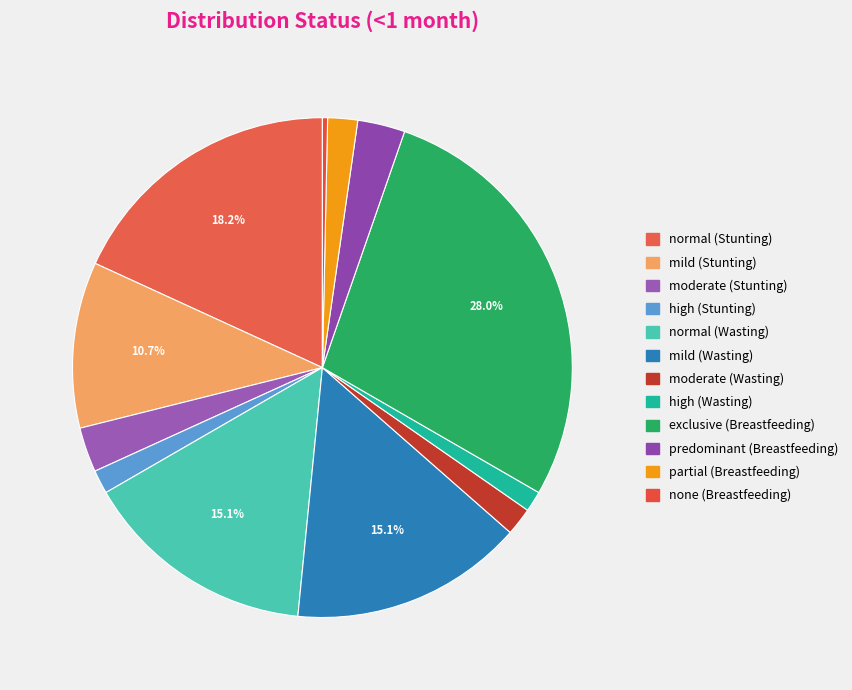

How many slices are in this pie chart?

12